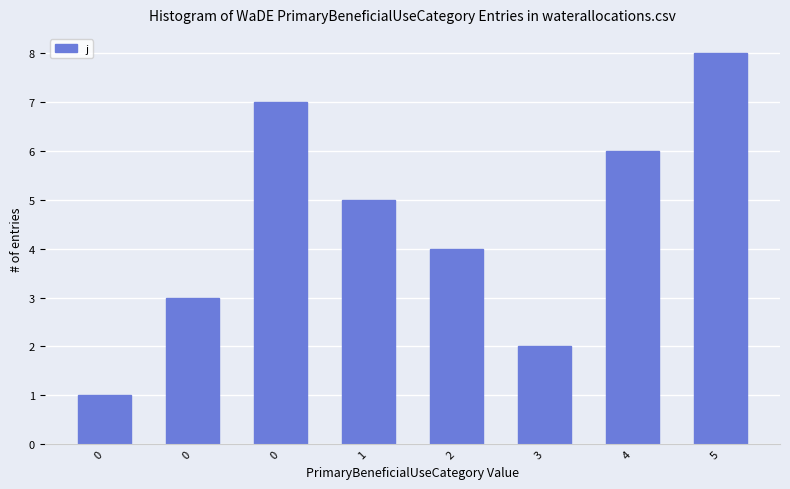

How many series are shown in this chart?

1